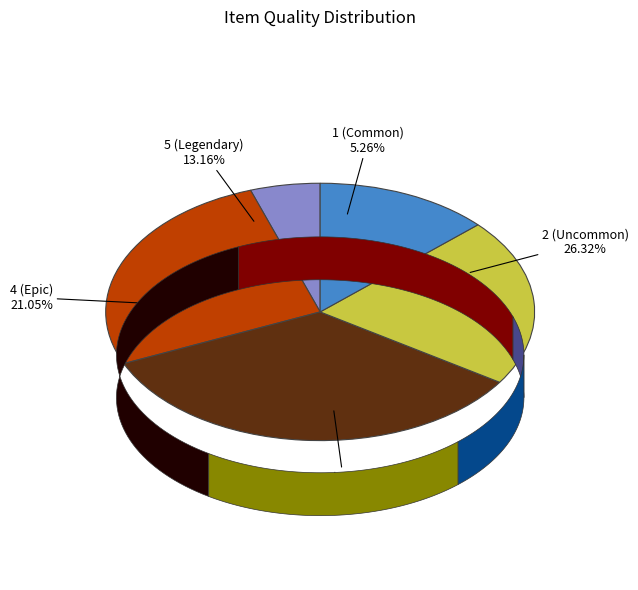

To the nearest percent, what is the average slice percentage?

20%